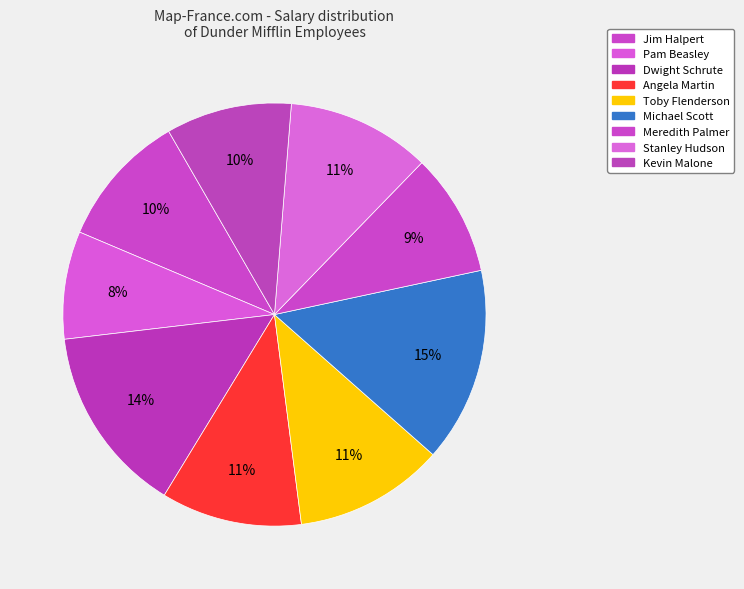

To the nearest percent, what is the difference between the largest and smallest slice percentages?

7%